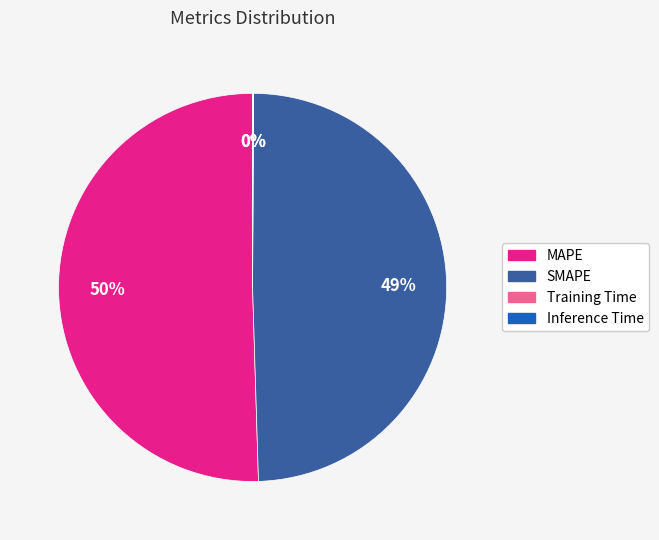

Combined, do MAPE and SMAPE account for over 50%?

Yes